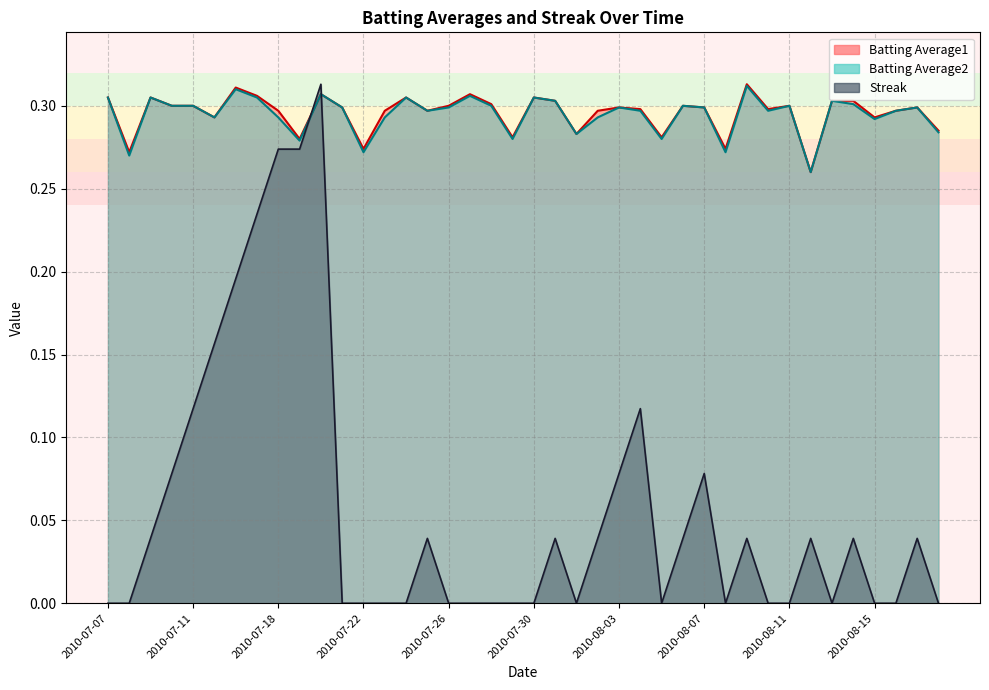

What is the sum of all Batting Average1 values?

11.8